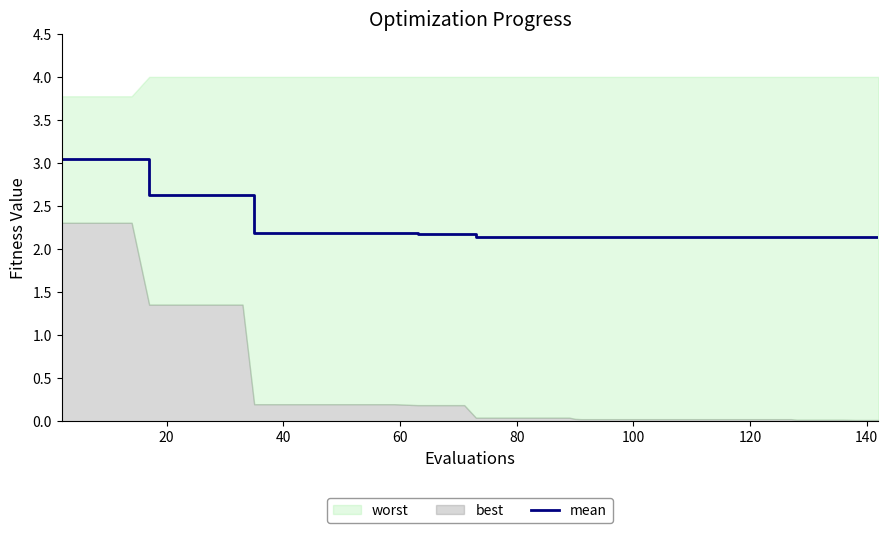

What is the minimum value for mean?

2.1